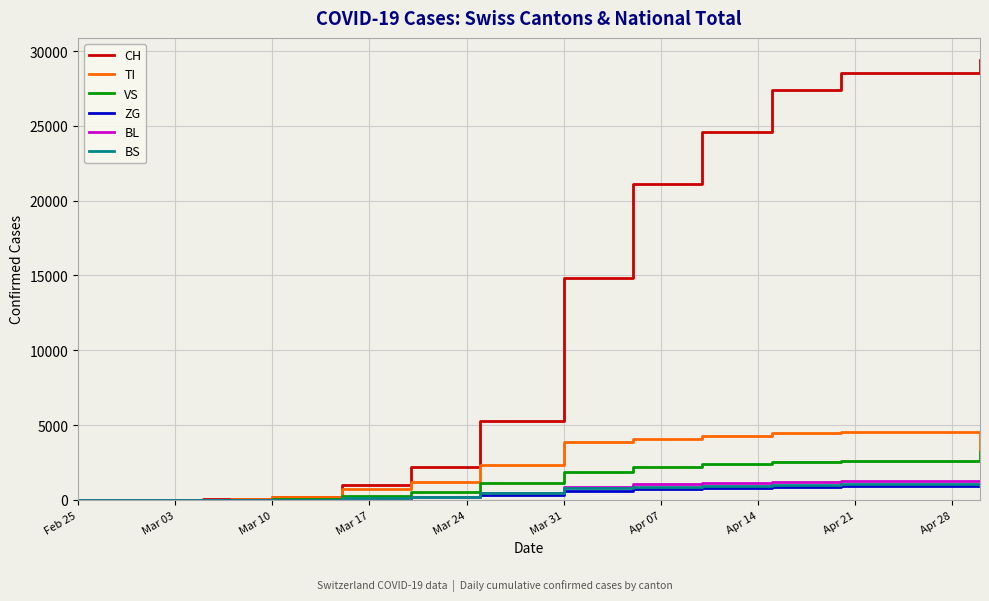

Which series has the largest range (max minus min)?

CH